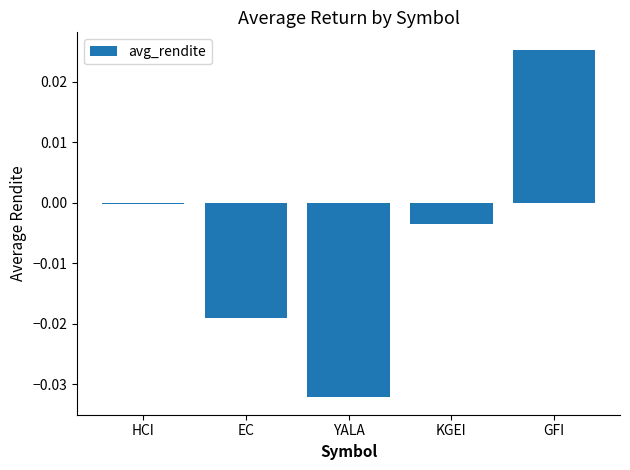

Does the chart contain any negative values?

Yes